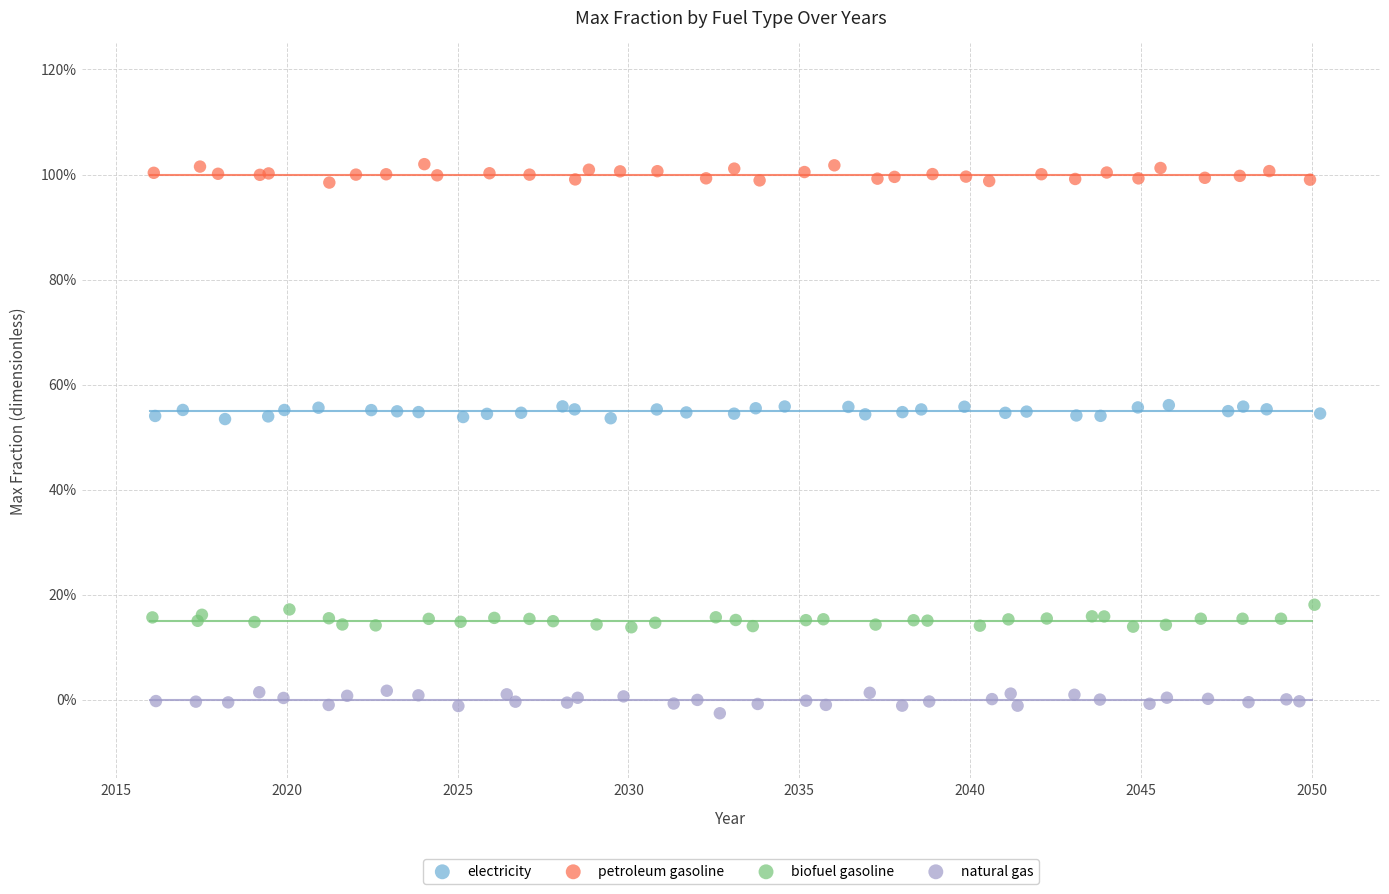

What are all the series names shown in the legend?

electricity, petroleum gasoline, biofuel gasoline, natural gas